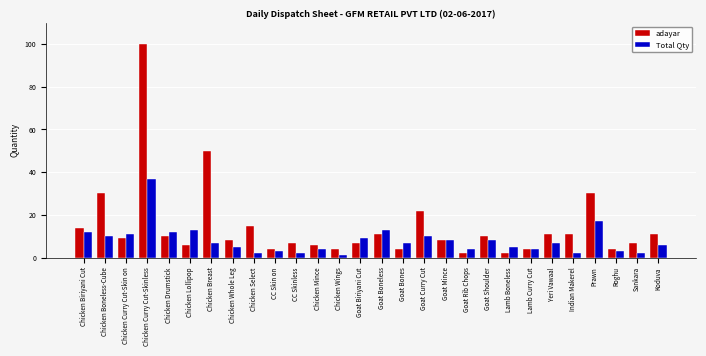

True or false: Total Qty has a value of 4 at Goat Rib Chops.

True